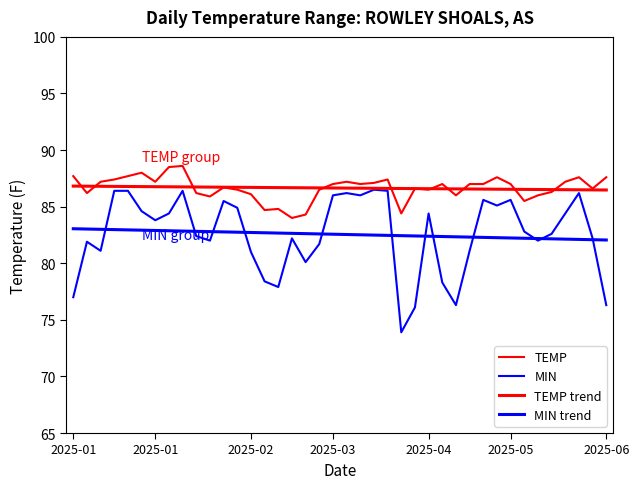

True or false: TEMP and MIN trend intersect in this chart.

False